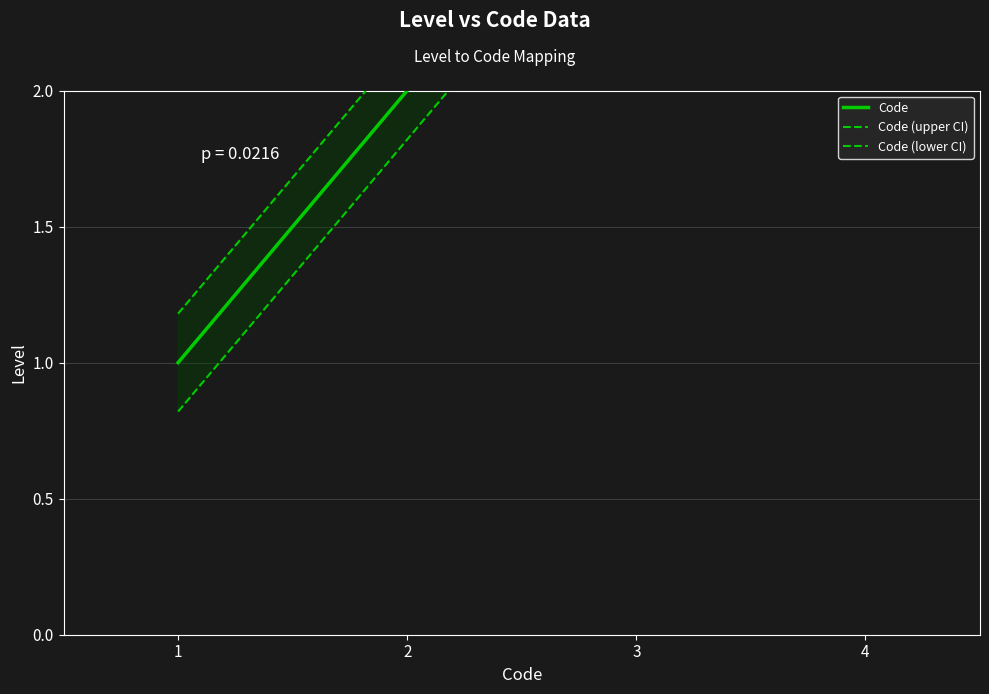

How many lines are shown in the chart?

3